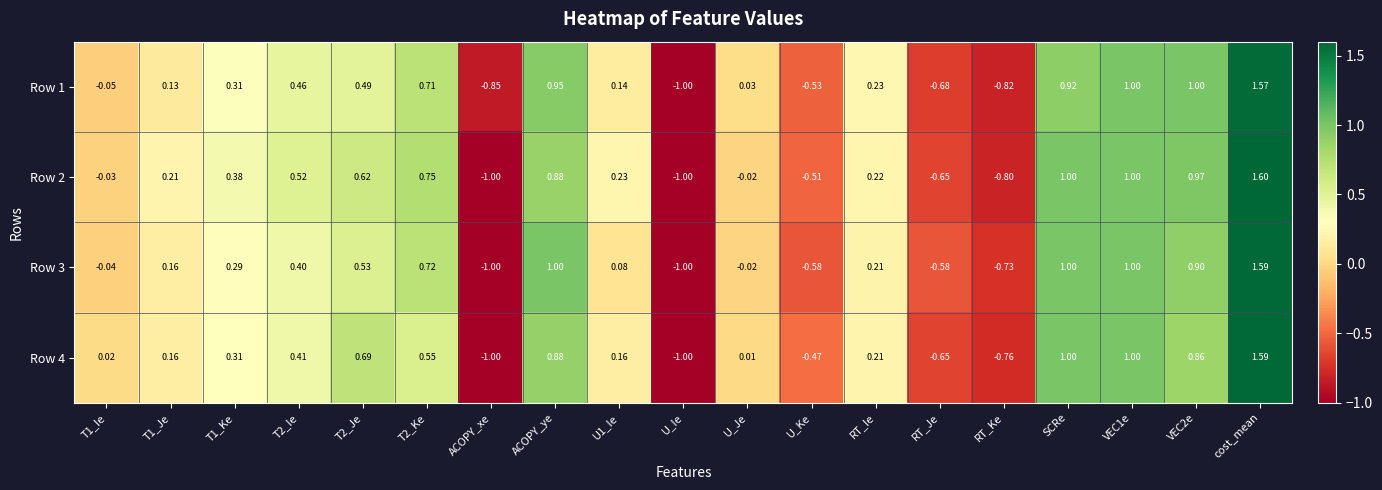

Is the value of Row 1 at T1_Ie greater than the value of Row 3 at T2_Ke?

No